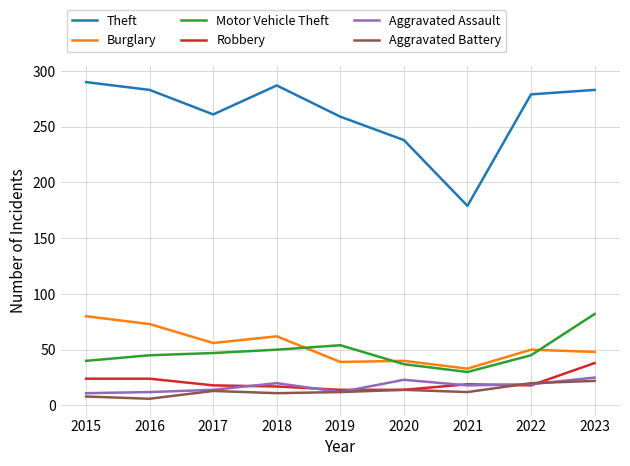

Which series ends up on top after the final intersection of Motor Vehicle Theft and Burglary?

Motor Vehicle Theft